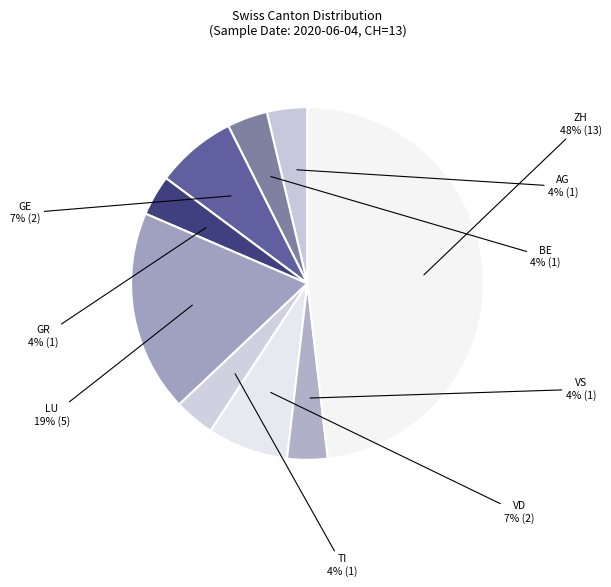

The GE slice represents 7% of the pie. True or false?

True